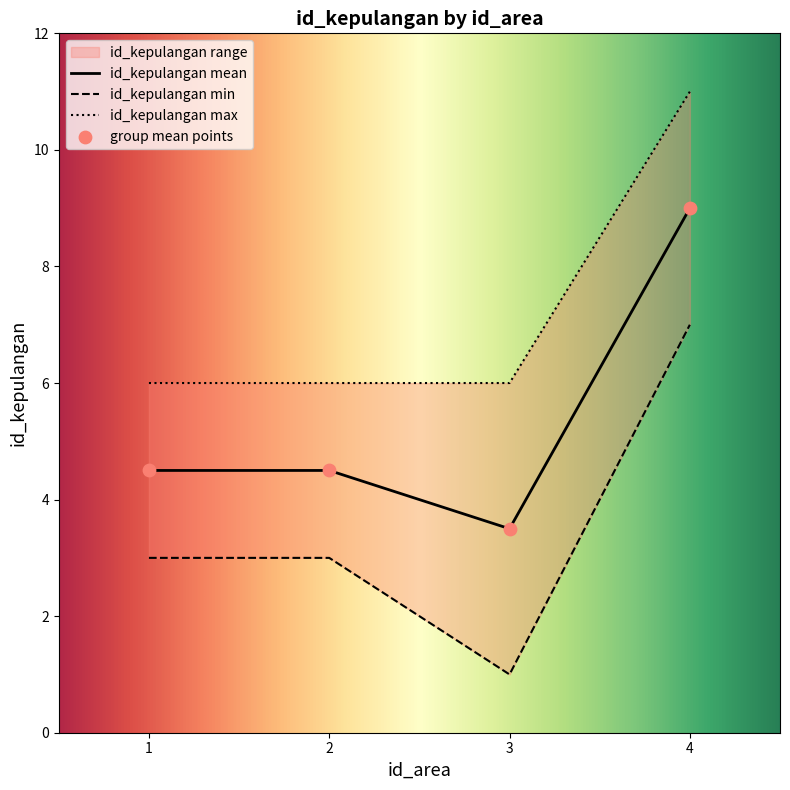

In id_kepulangan mean, how many points are lower than both neighbors (excluding endpoints)?

1